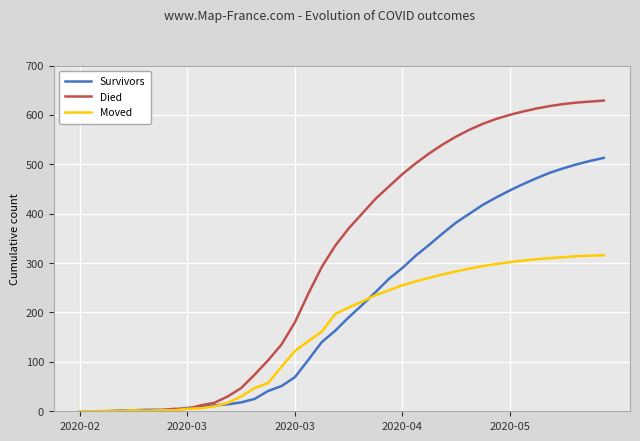

What are all the series names shown in the legend?

Survivors, Died, Moved